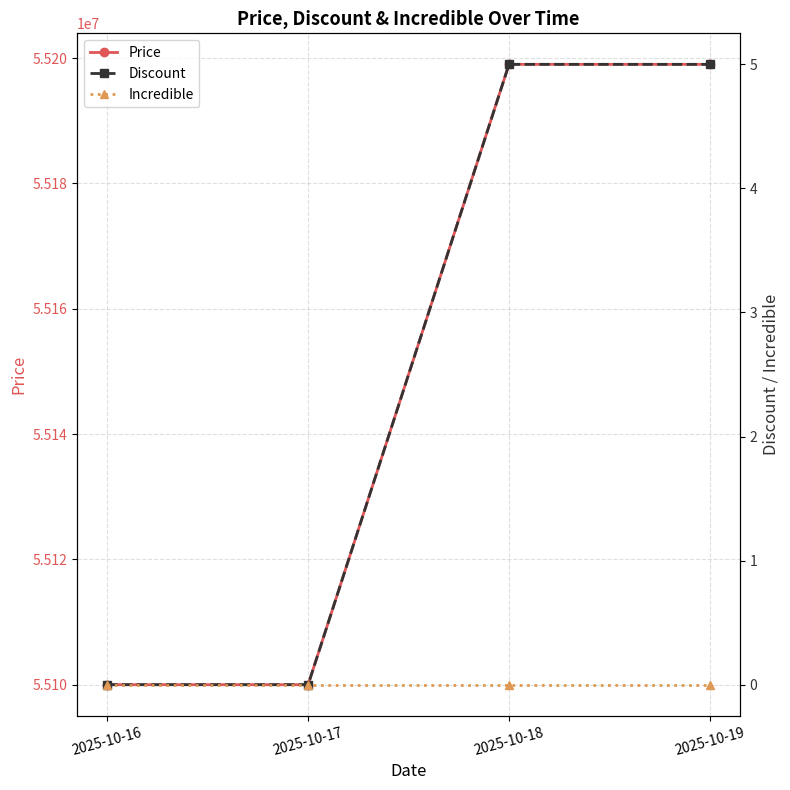

True or false: Incredible and Discount intersect in this chart.

False